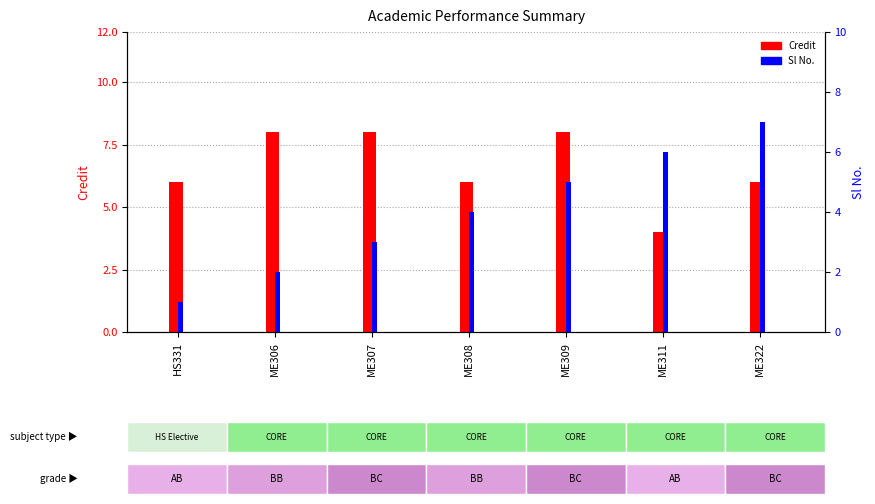

What is the average value of the Credit series?

7